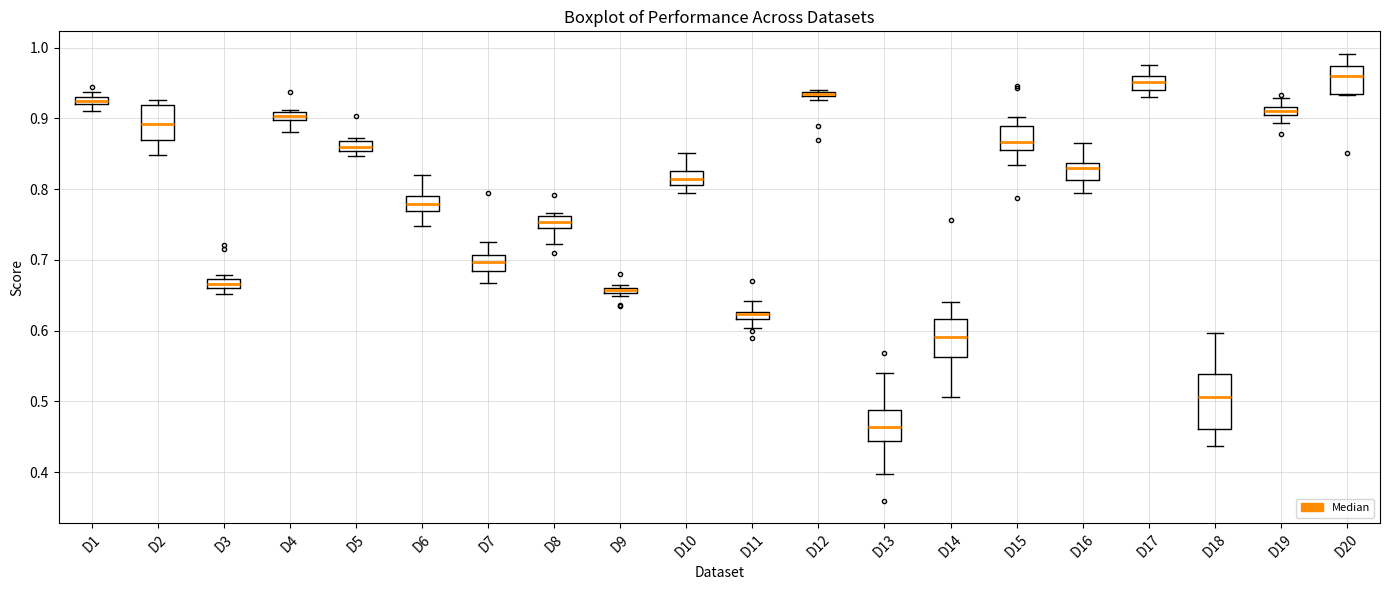

Where is the upper edge of the box for D8 on the y-axis? The values are not printed on the chart, so give them approximately, as read against the axis.

0.76